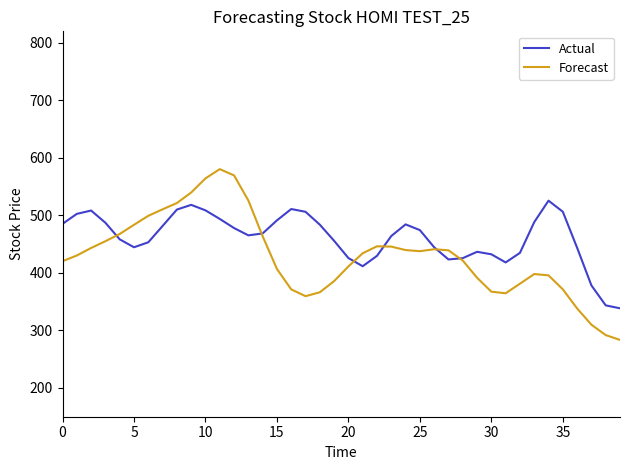

Which series has the widest spread of values?

Forecast